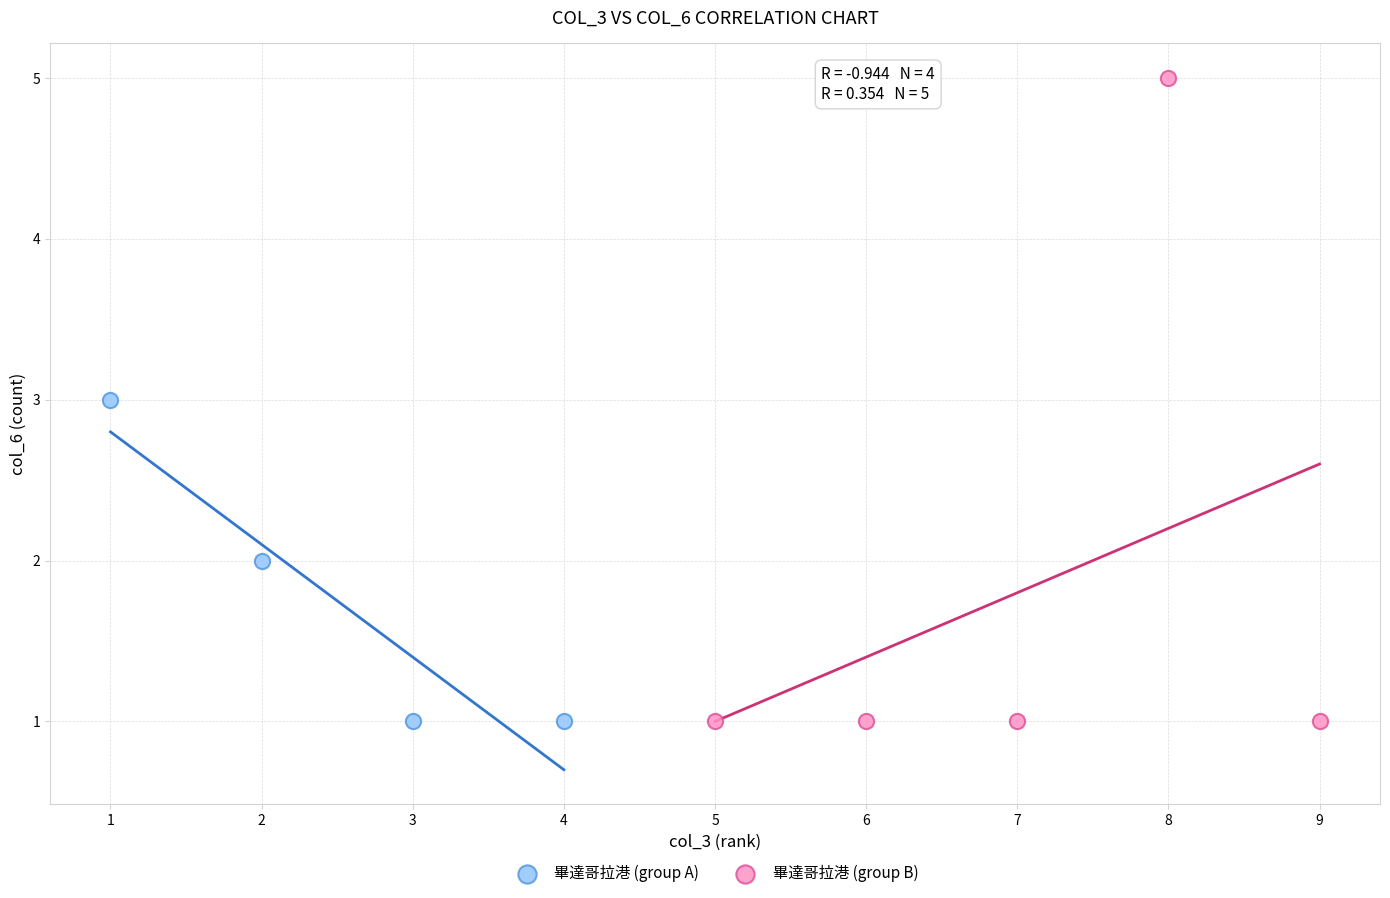

Which series reaches the maximum Y coordinate?

畢達哥拉港 (group B)